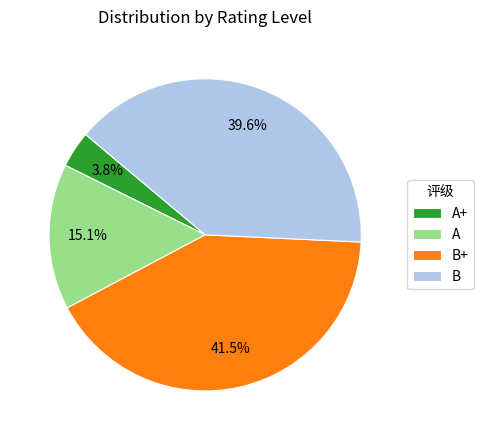

Which slice is the largest?

B+